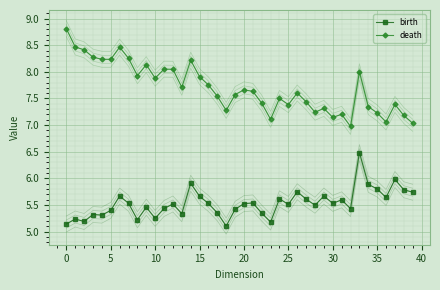

True or false: birth and death cross at least once.

False